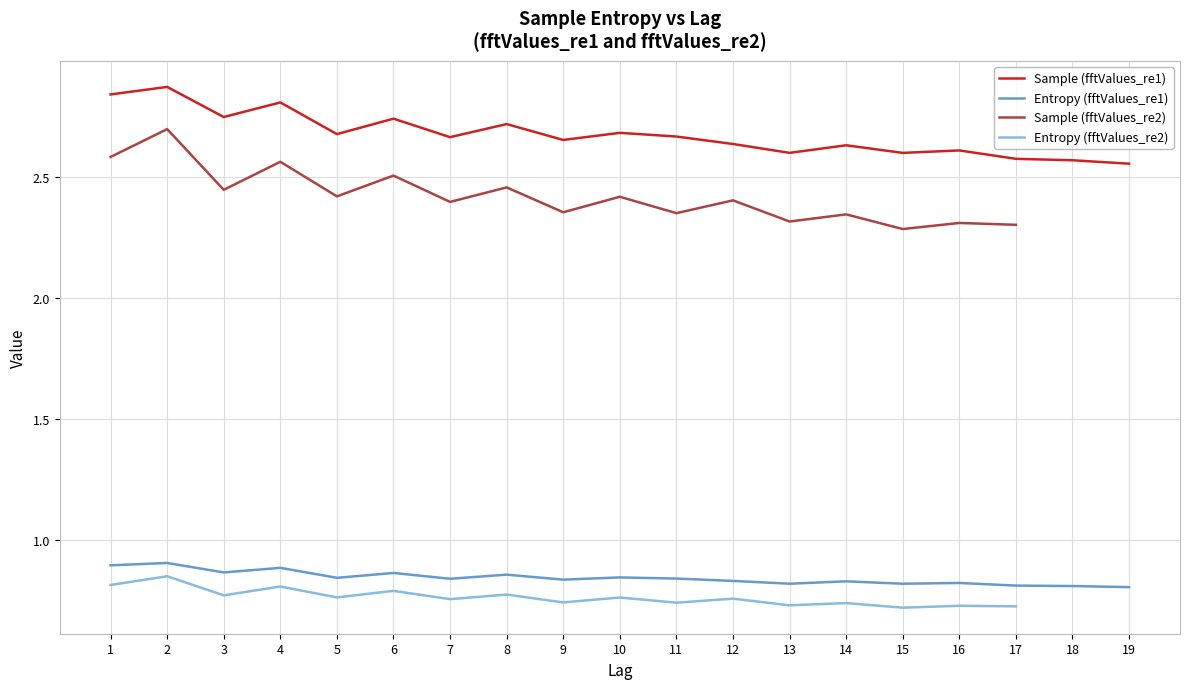

Is this an area chart (filled region under the line)?

No